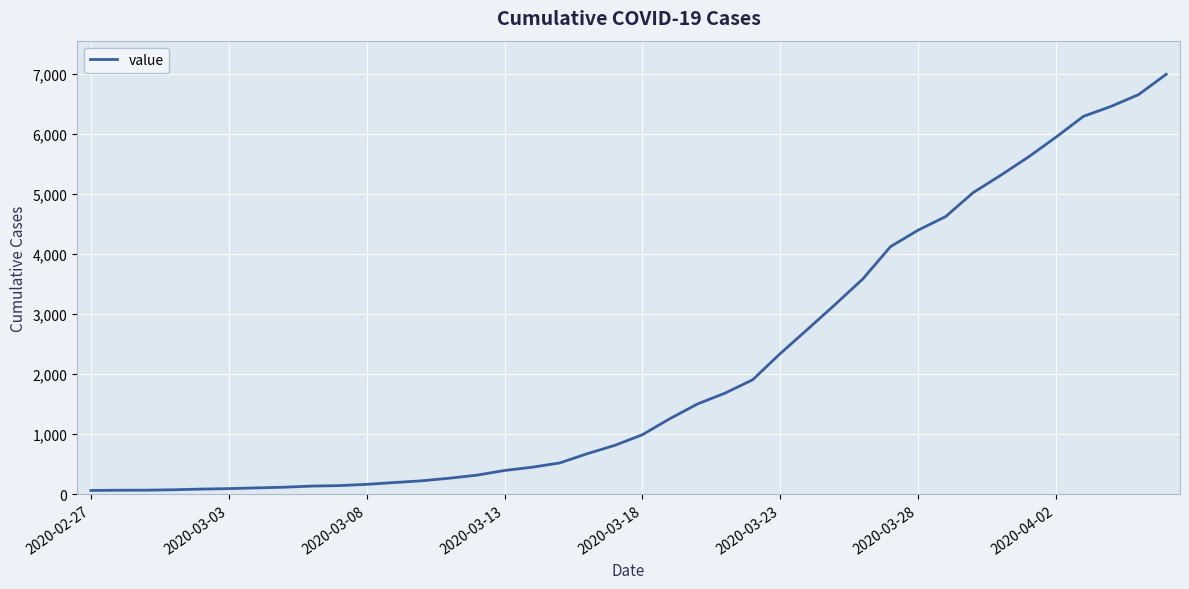

What is the greatest value displayed?

6994